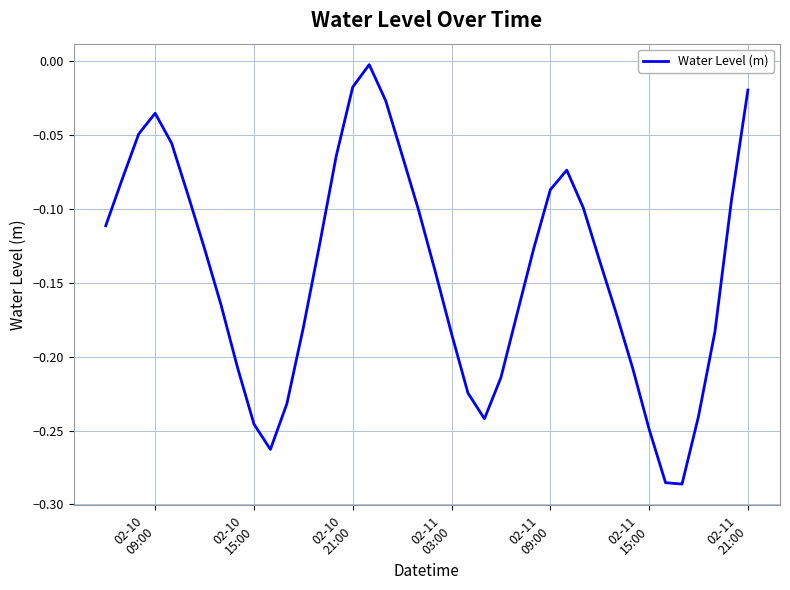

What is the difference between the maximum and minimum values?

0.3